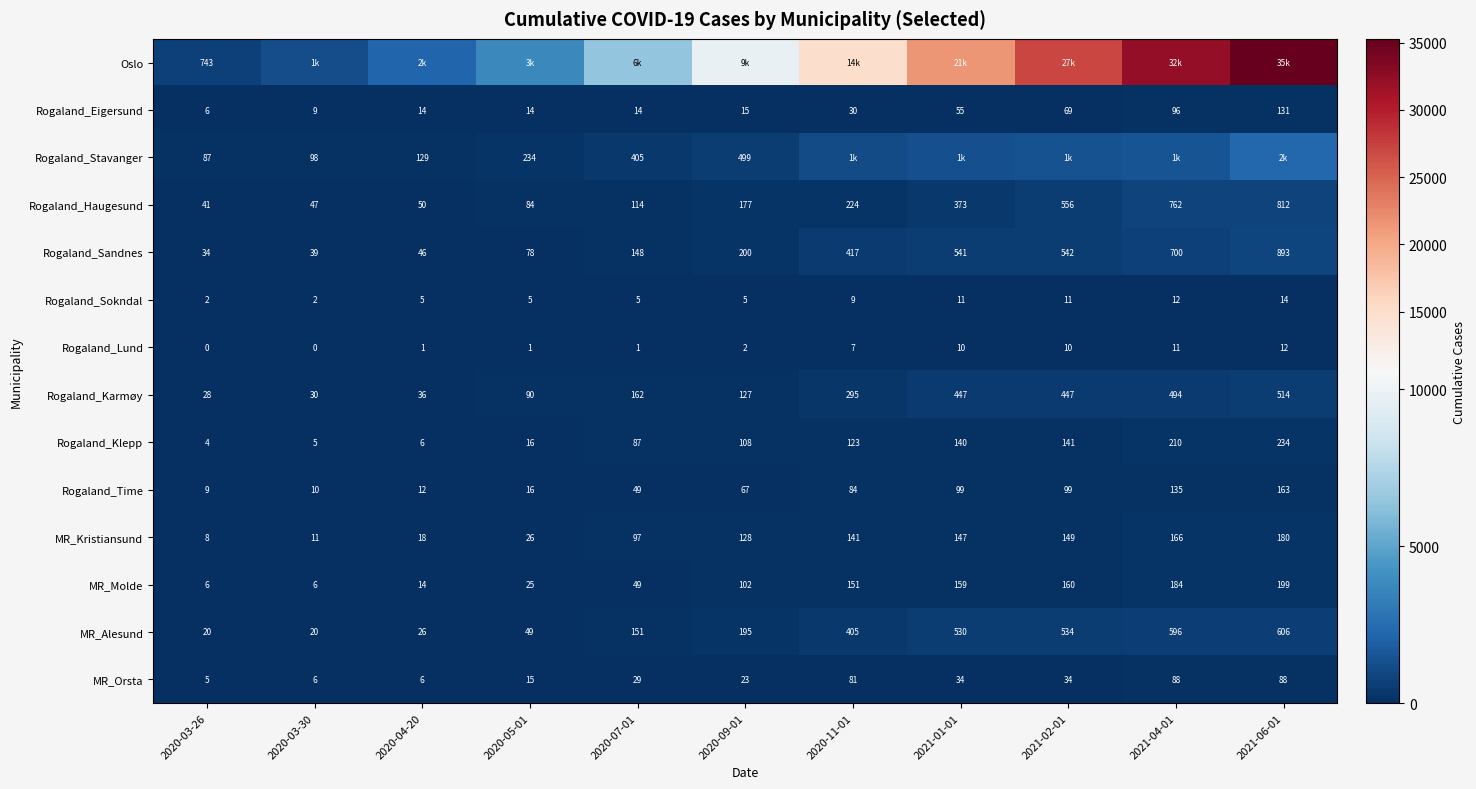

How many data points does each series have?

11